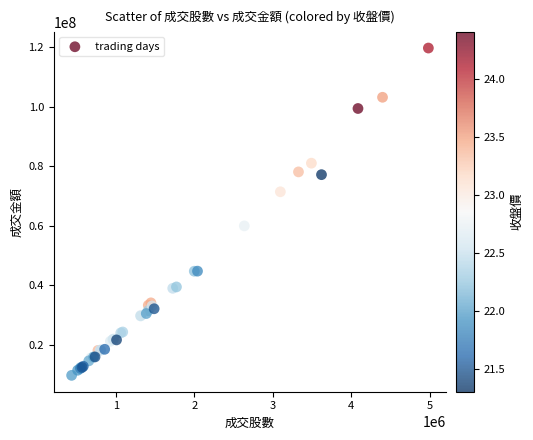

What Y value in the scatter plot is closest to 64653128?

59883599